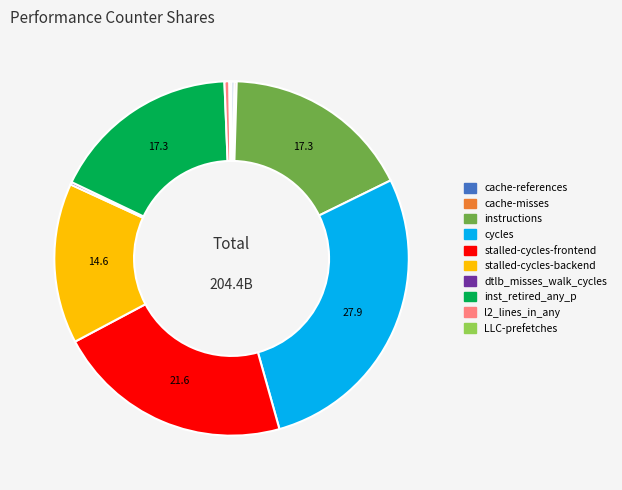

Does cycles account for over 50% of the chart?

No